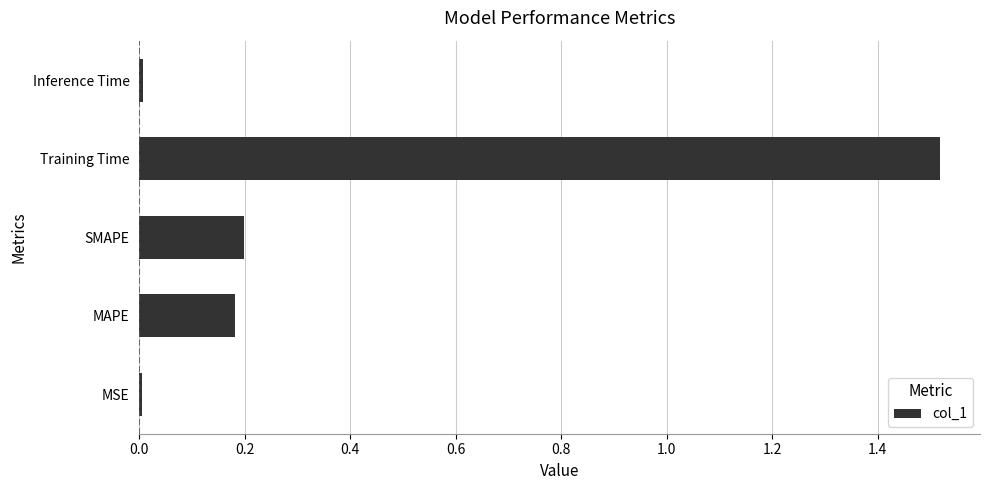

At which category does the chart reach its peak across all series?

Training Time